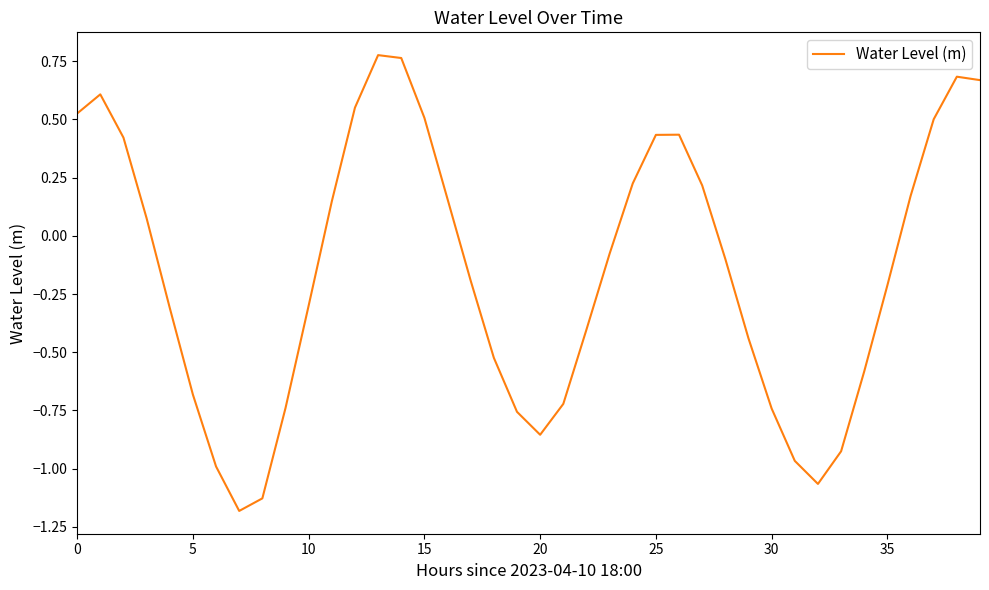

Does the chart display data point markers on the line(s)?

No